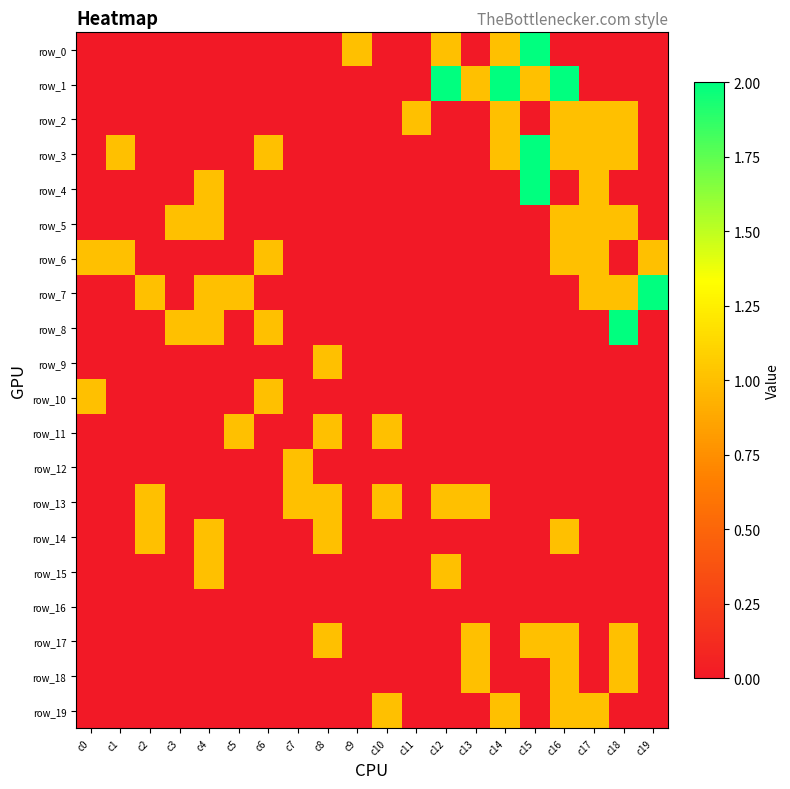

Which category has the highest value across all series?

c15